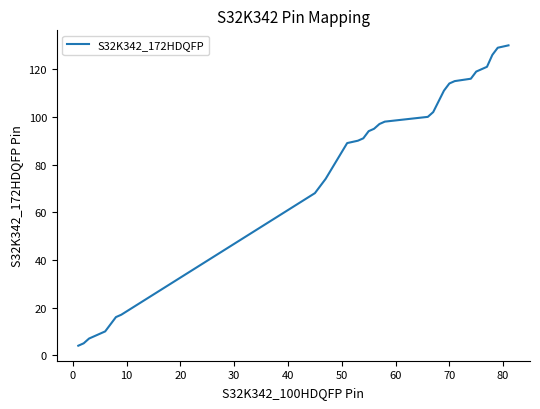

What is the maximum value shown in the chart?

130